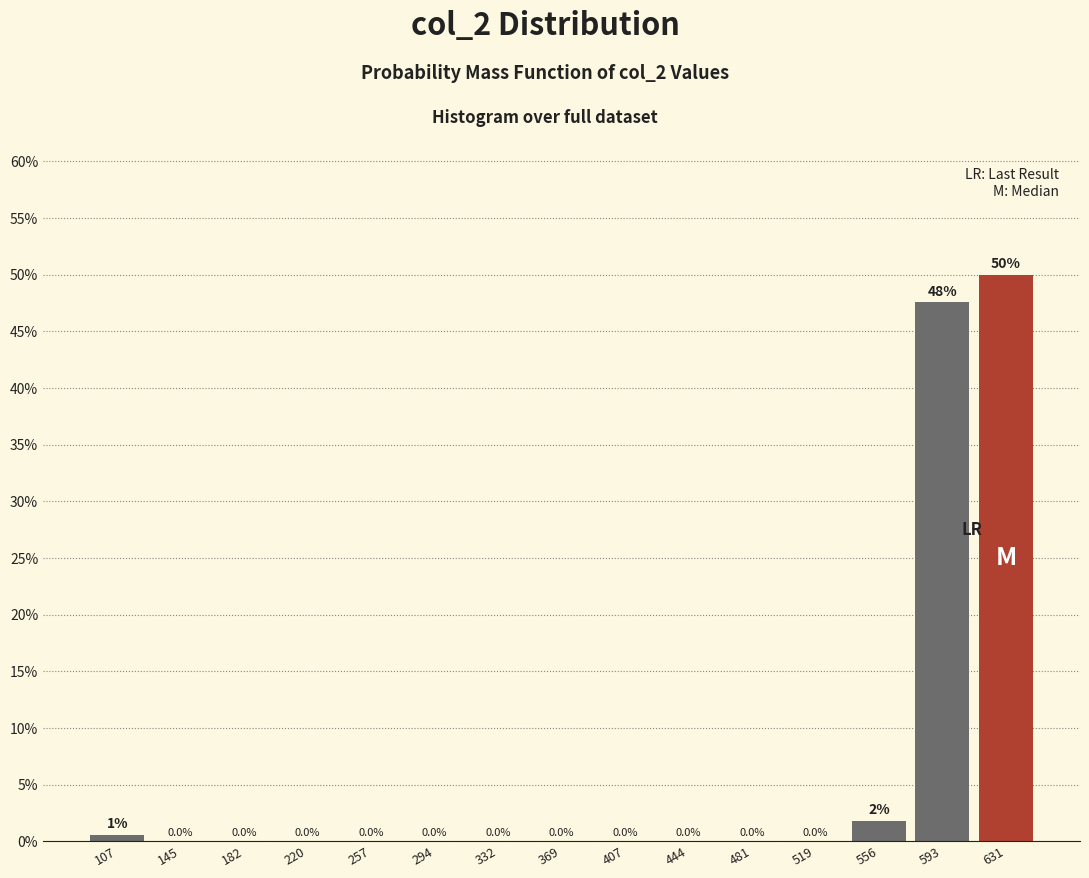

Which range on the x-axis has the tallest bar?

610 to 650